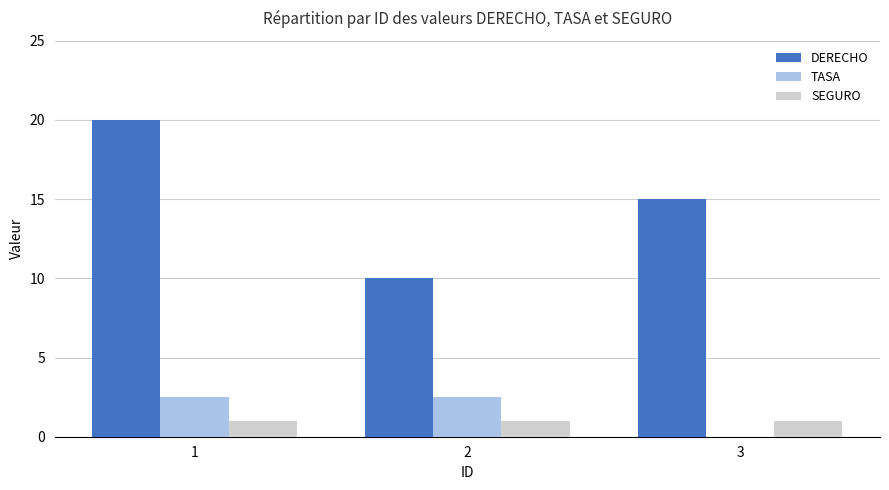

Is the value of SEGURO at 3 greater than the value of DERECHO at 3?

No